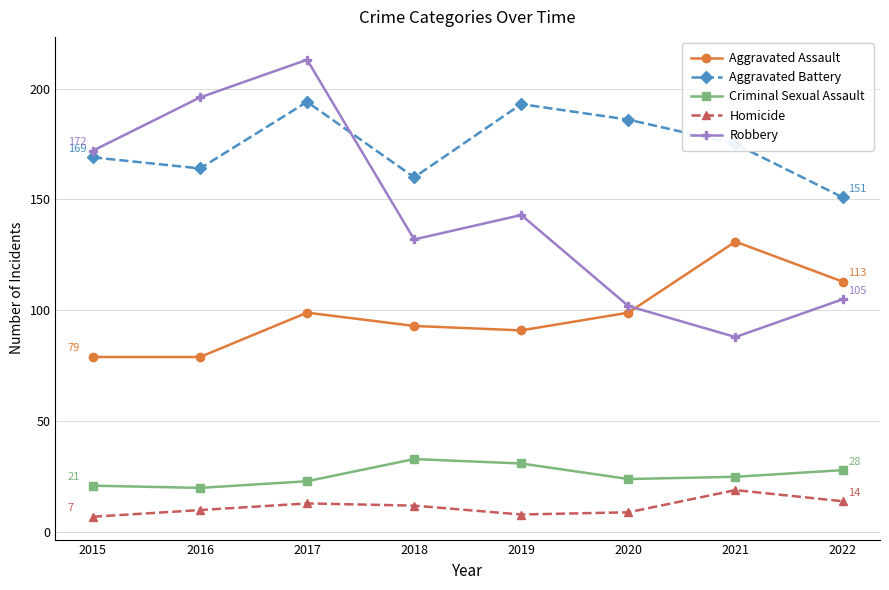

How many categories are shown in the chart?

8